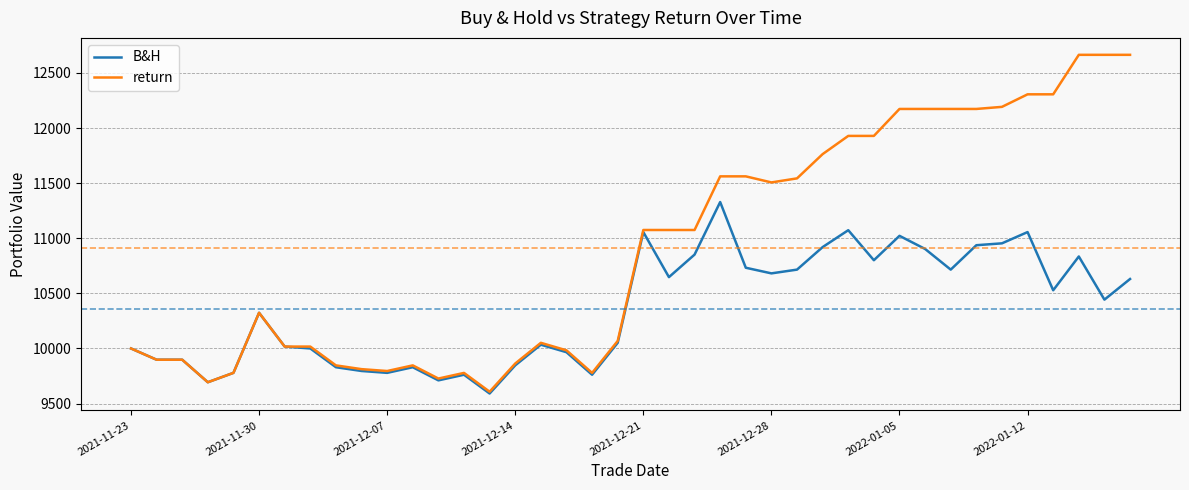

How many series are shown in this chart?

2